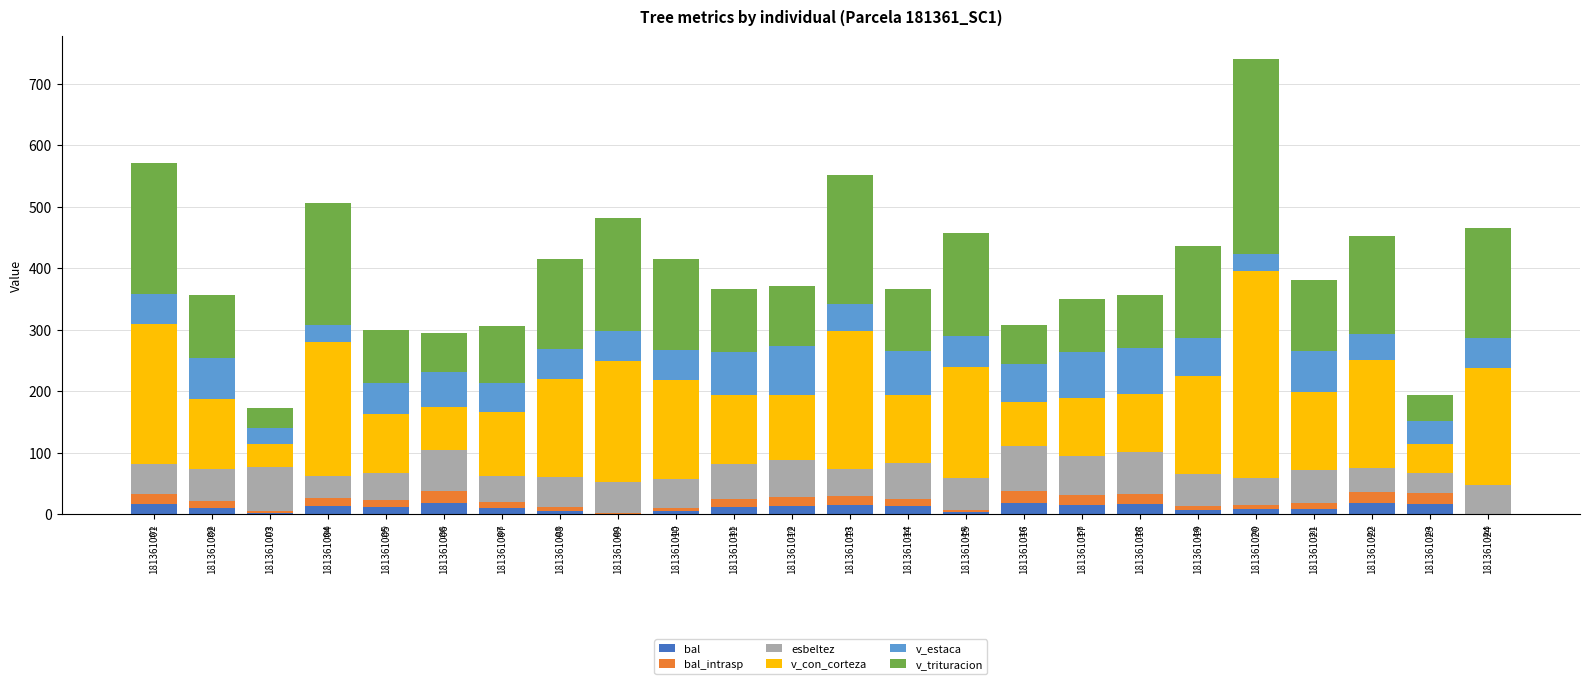

What is the sum of all bal values?

261.6